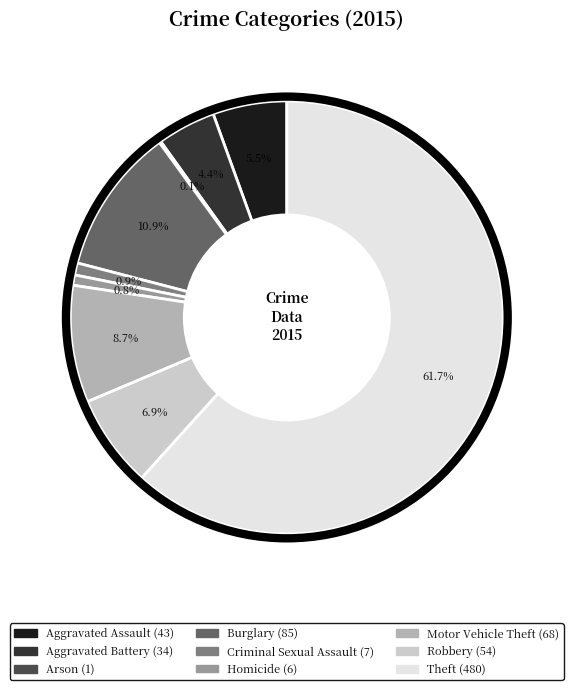

To the nearest percent, what is the average slice percentage?

11%